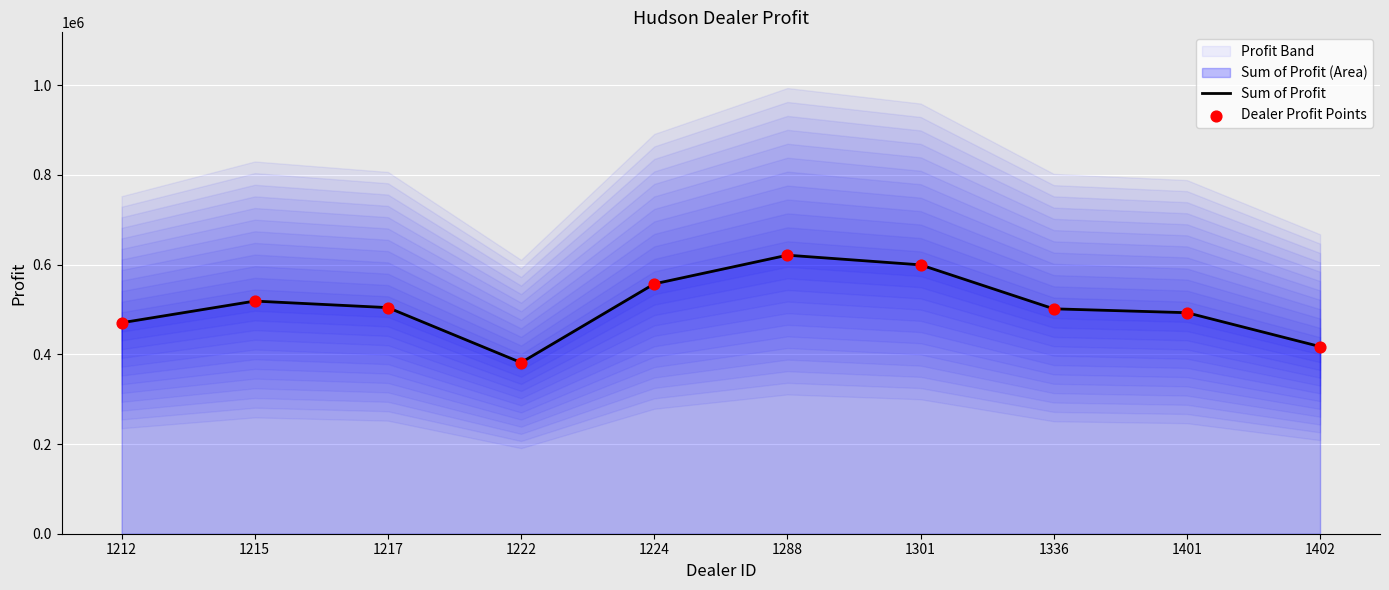

Is the value of Sum of Profit at 1288 greater than the value of Dealer Profit Points at 1224?

Yes